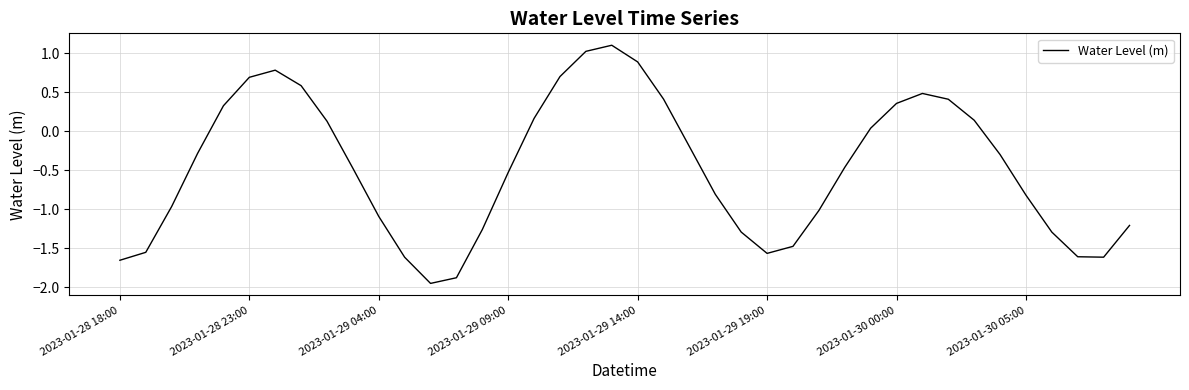

What is the difference between the maximum and minimum values?

3.1